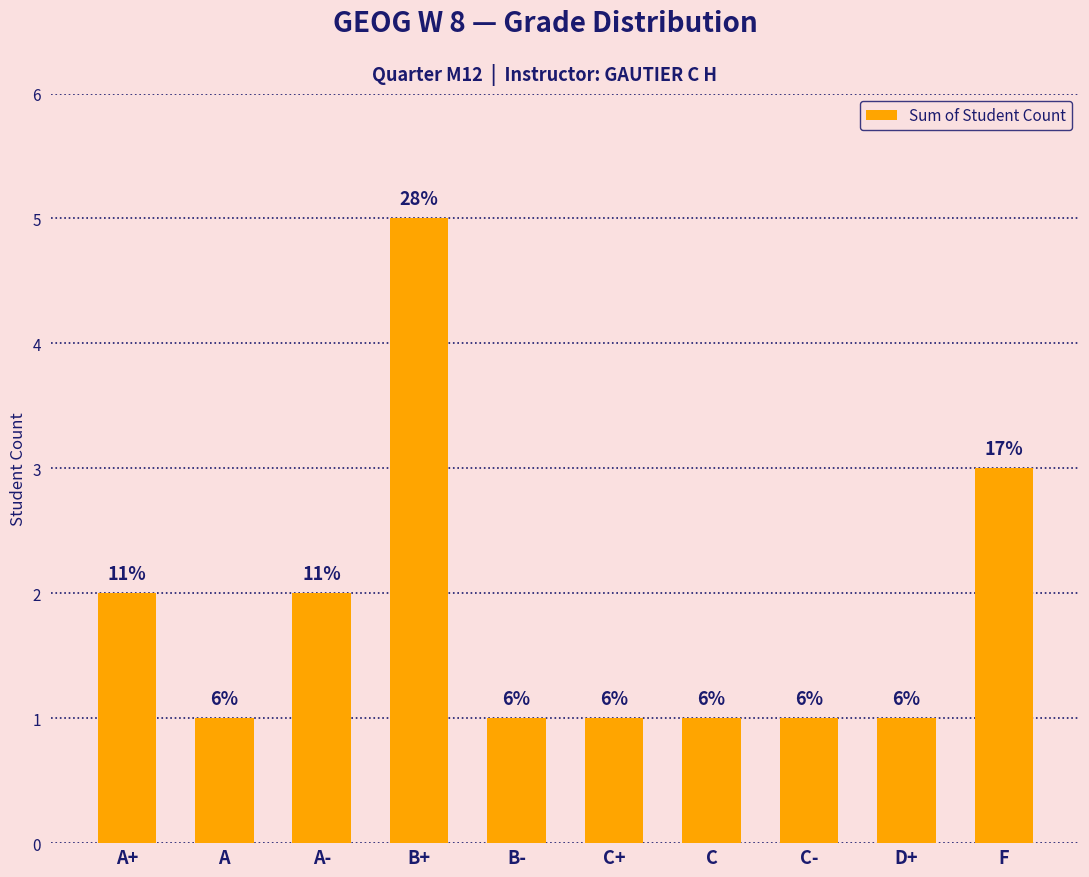

Between D+ and C, which is larger?

D+